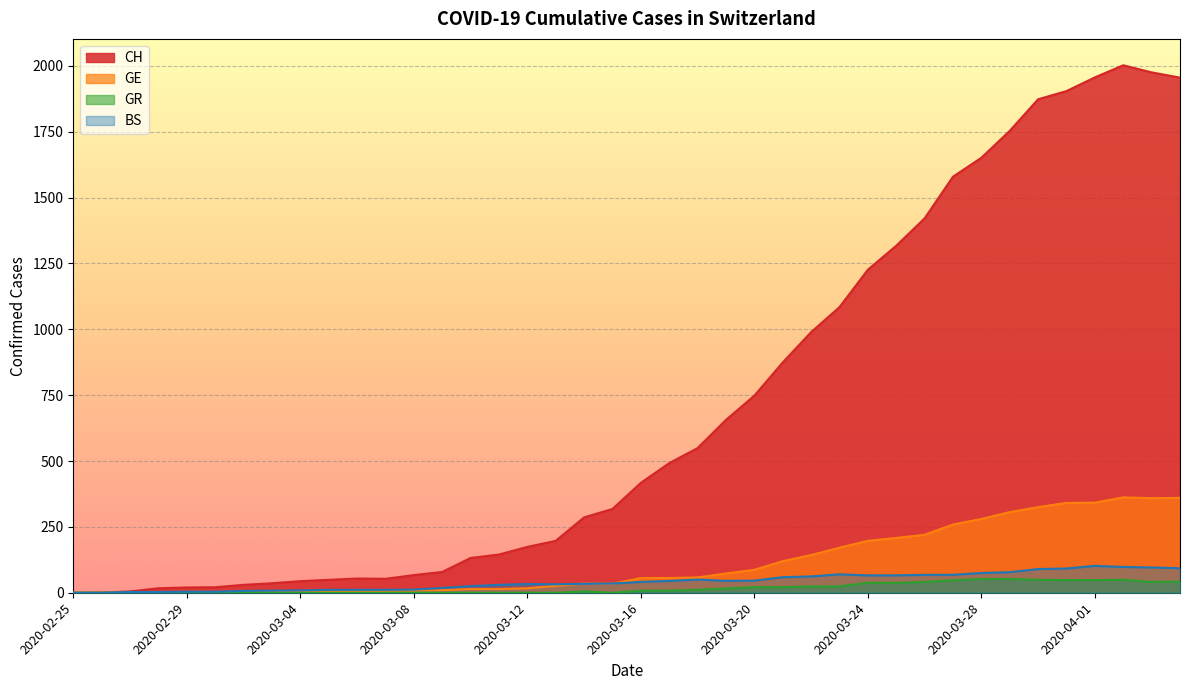

What are all the series names shown in the legend?

CH, GE, GR, BS